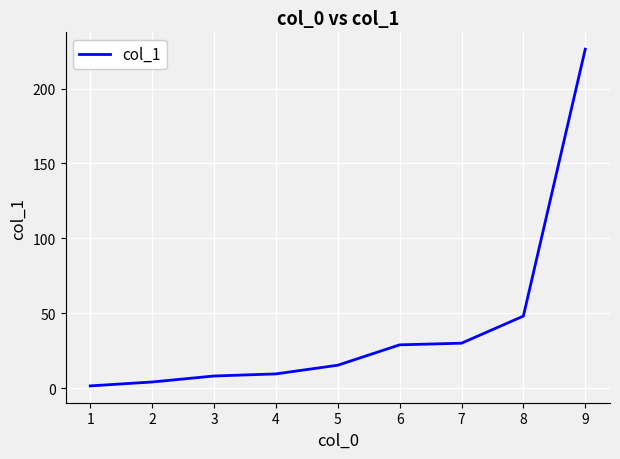

How many values exceed 15?

5